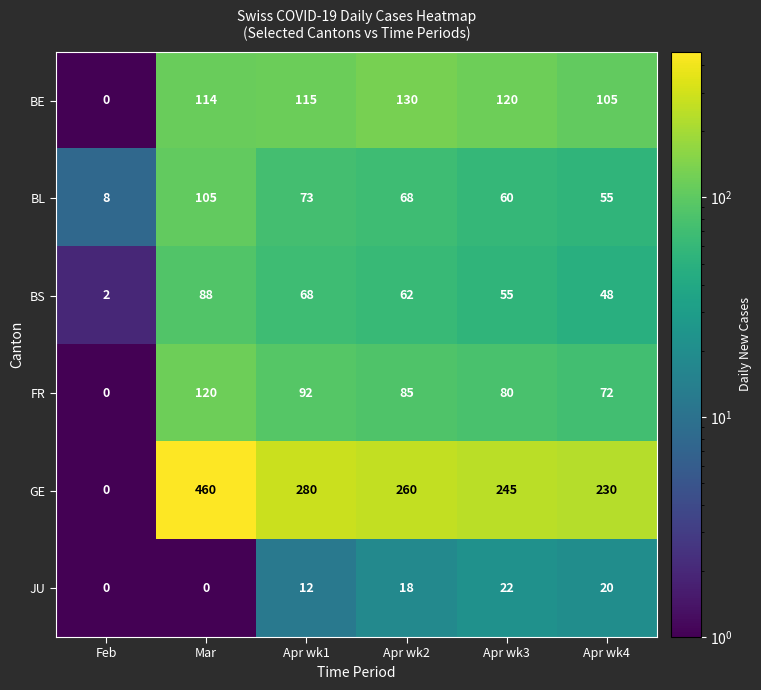

What is the approximate value of GE at Apr wk2?

260